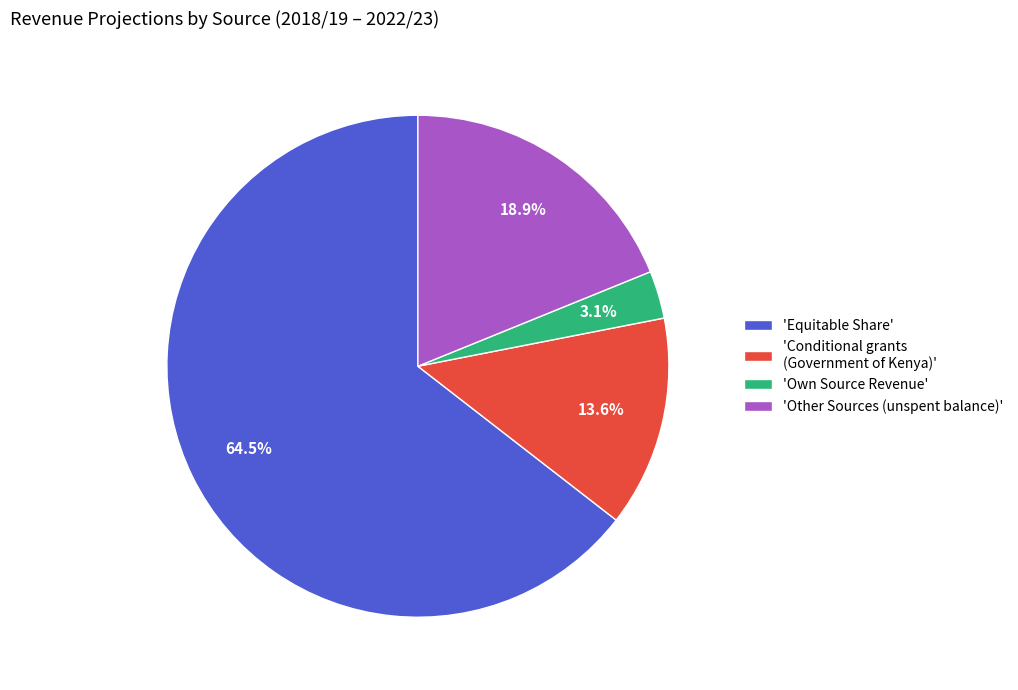

Combined, do 'Own Source Revenue' and 'Equitable Share' account for over 50%?

Yes